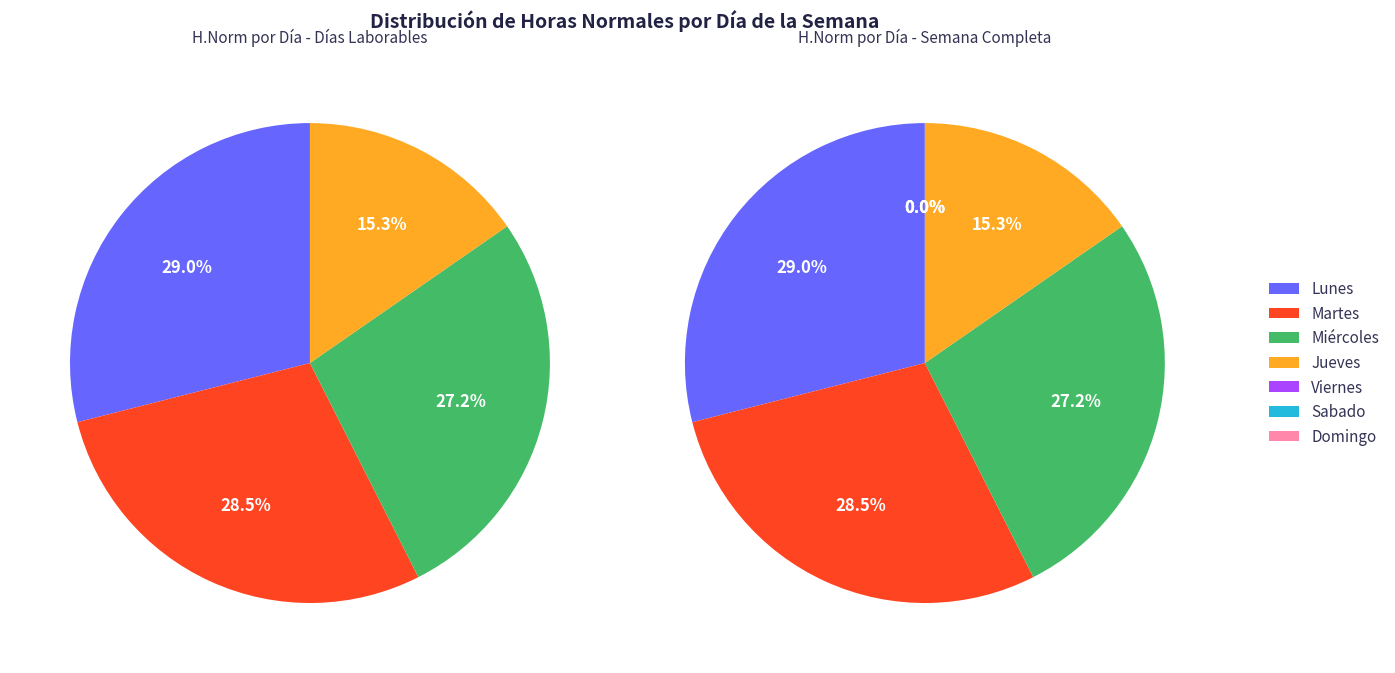

What is the smallest slice in the pie chart?

Viernes